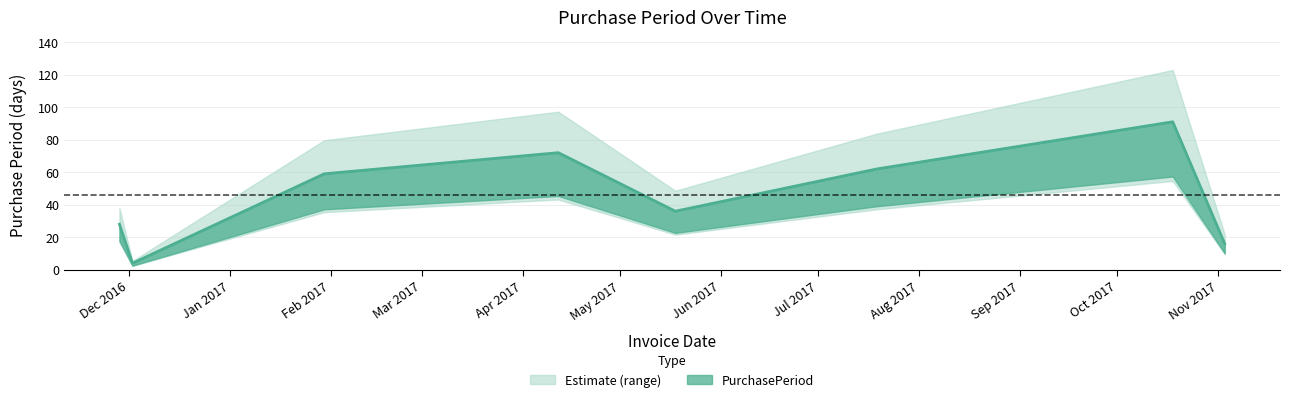

Reading left to right, extract all data points from this chart.

28	4	59	72	36	62	91	16